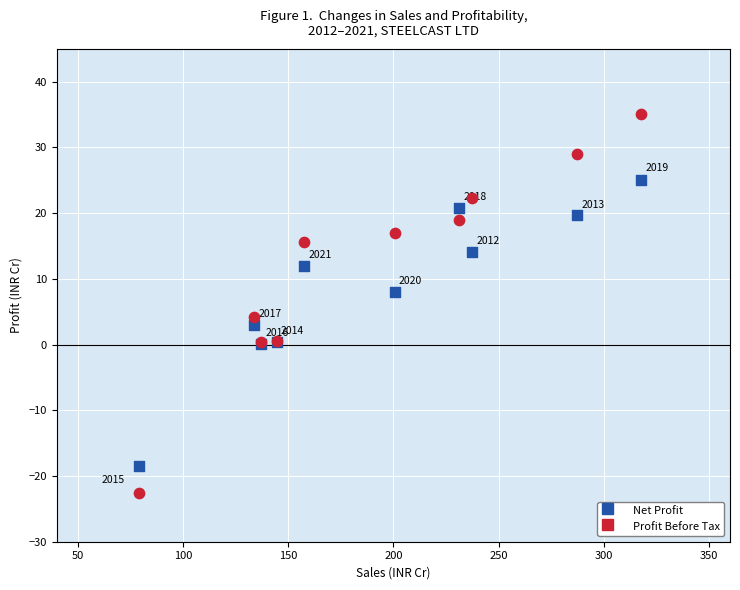

Across all series, what Y value is closest to 6?

4.2